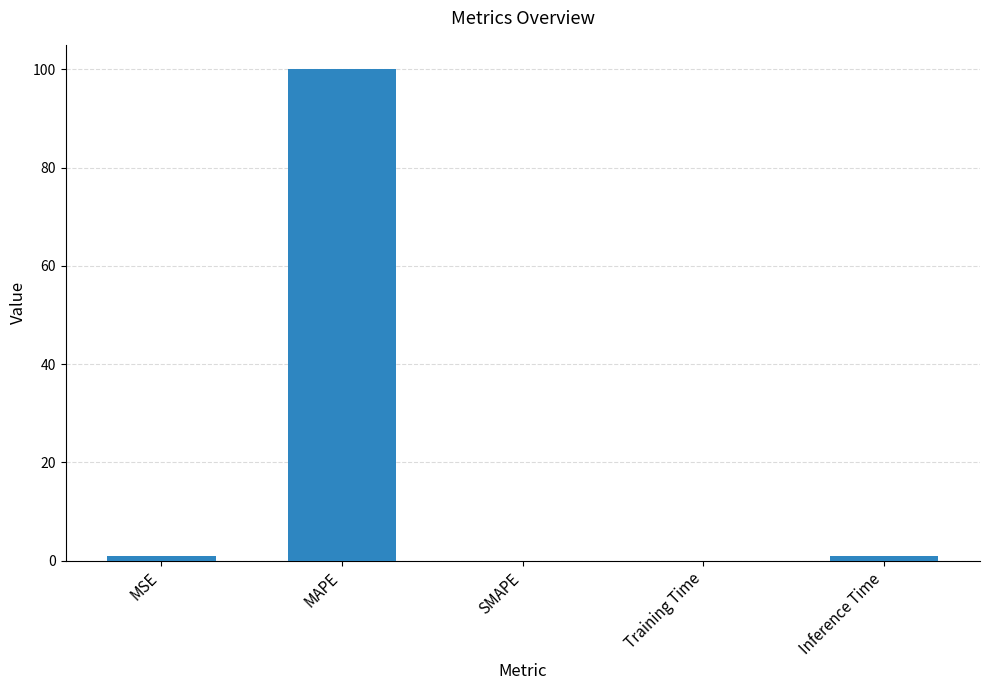

The chart shows a value of 29.6 at MAPE. True or false?

False